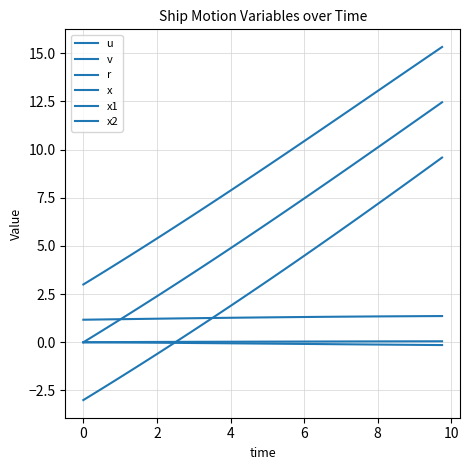

Is this an area chart (filled region under the line)?

No